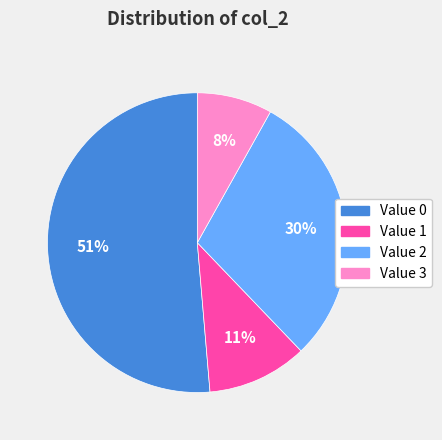

To the nearest percent, what is the difference between the largest and smallest slice percentages?

43%